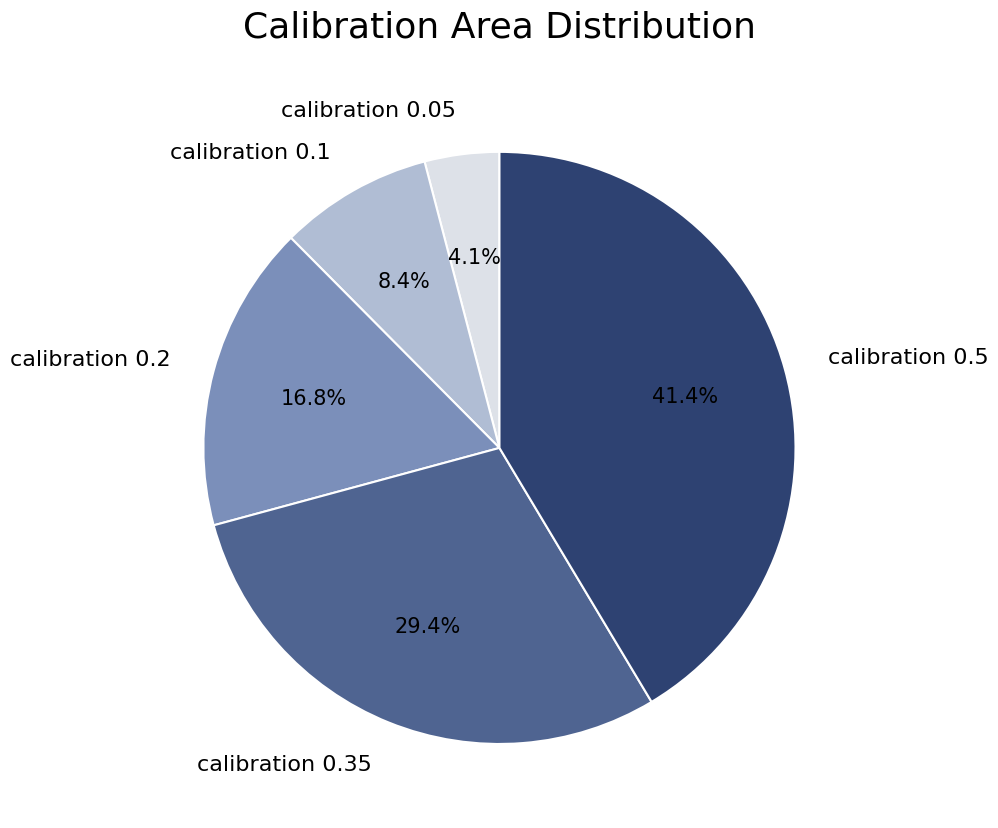

The calibration 0.5 slice represents 28% of the pie. True or false?

False